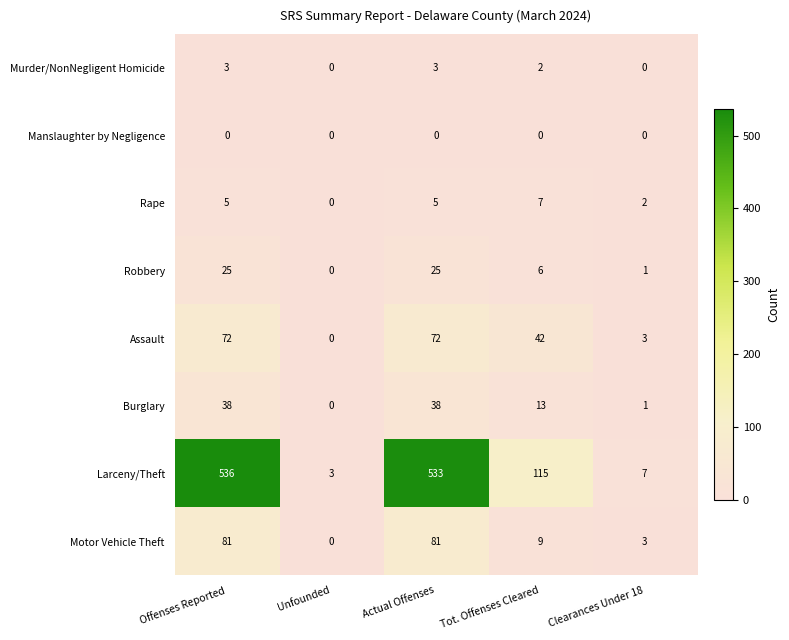

Count the number of data series in this chart.

8